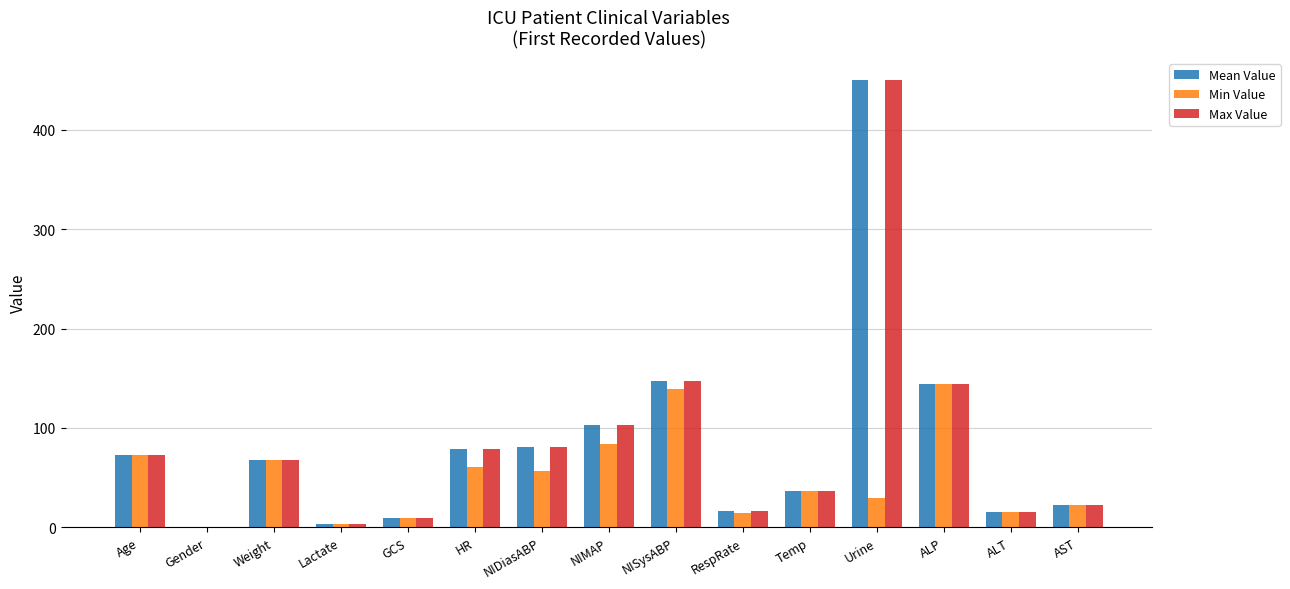

The value of Min Value at NIMAP is 20.9. True or false?

False